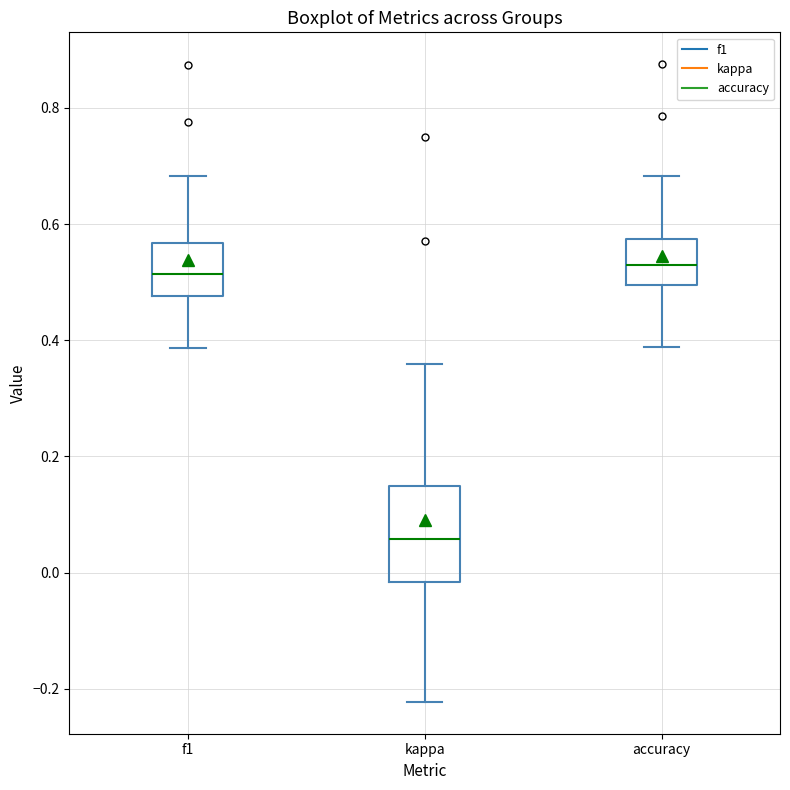

Which box's median line is the lowest?

kappa